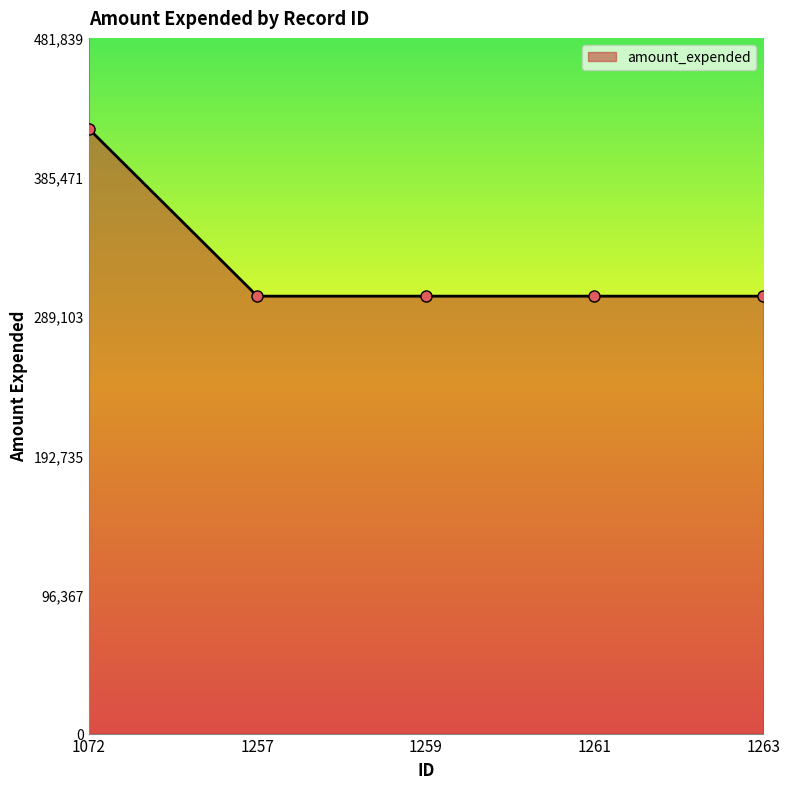

What is the sum of the values at 1261 and 1259?

605924